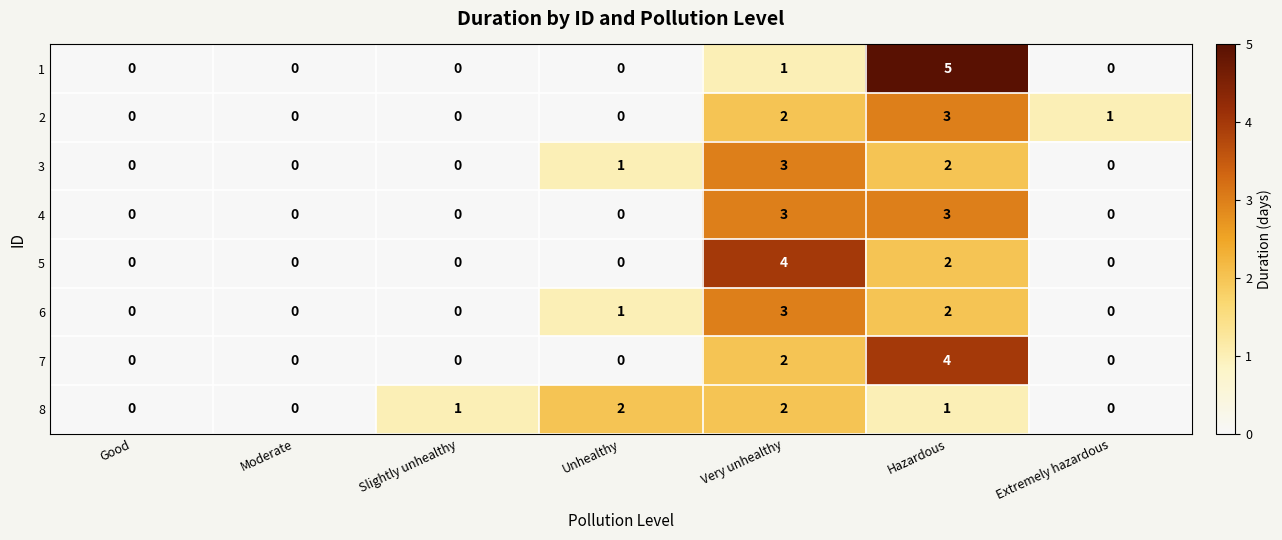

Is the value of 5 at Hazardous greater than the value of 2 at Hazardous?

No